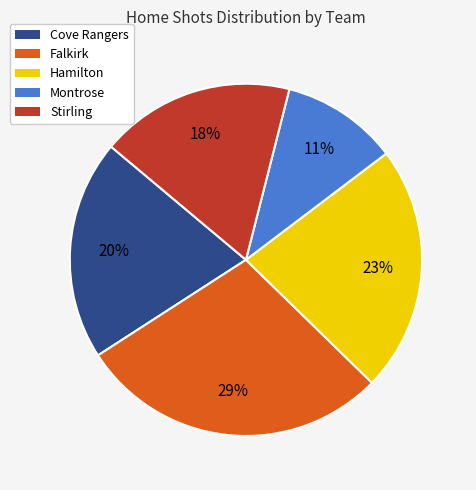

Combined, do Montrose and Cove Rangers account for over 50%?

No